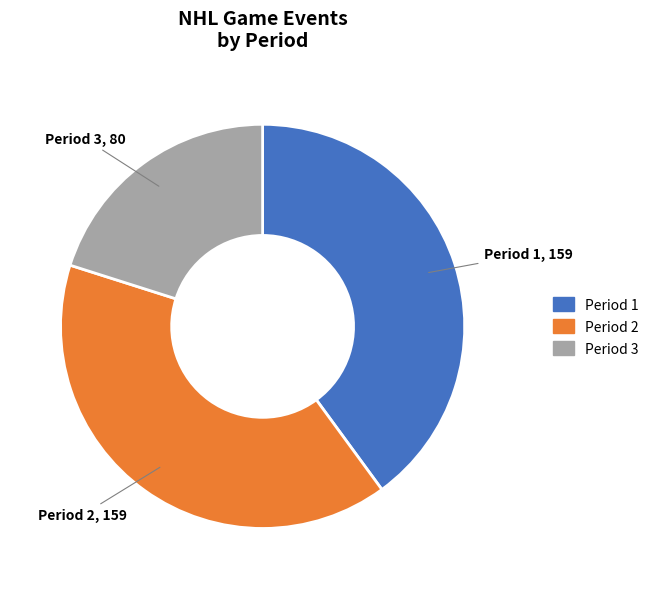

Does any single category account for the majority?

No